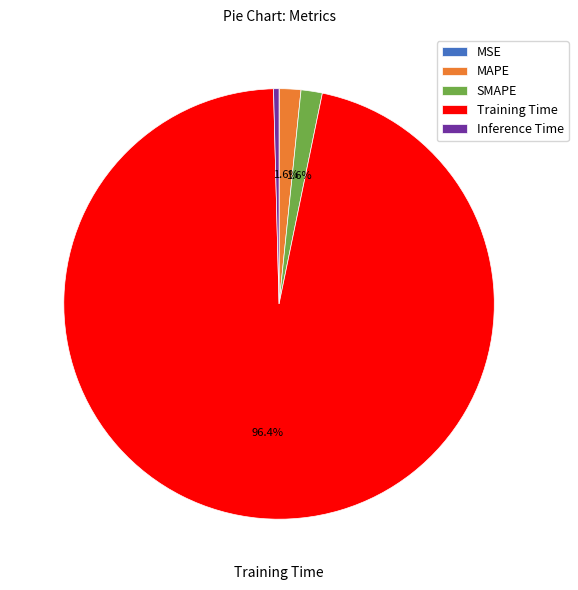

To the nearest percent, what is the average slice percentage?

20%